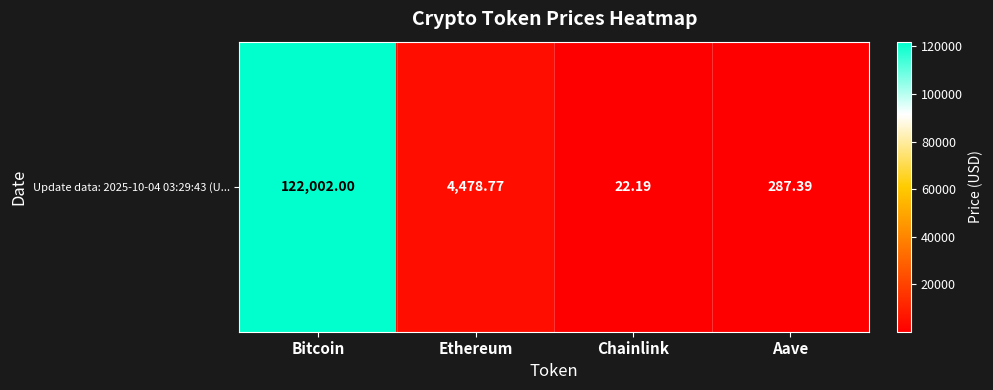

Approximately how many times larger is the value at Bitcoin compared to Chainlink?

5498.1